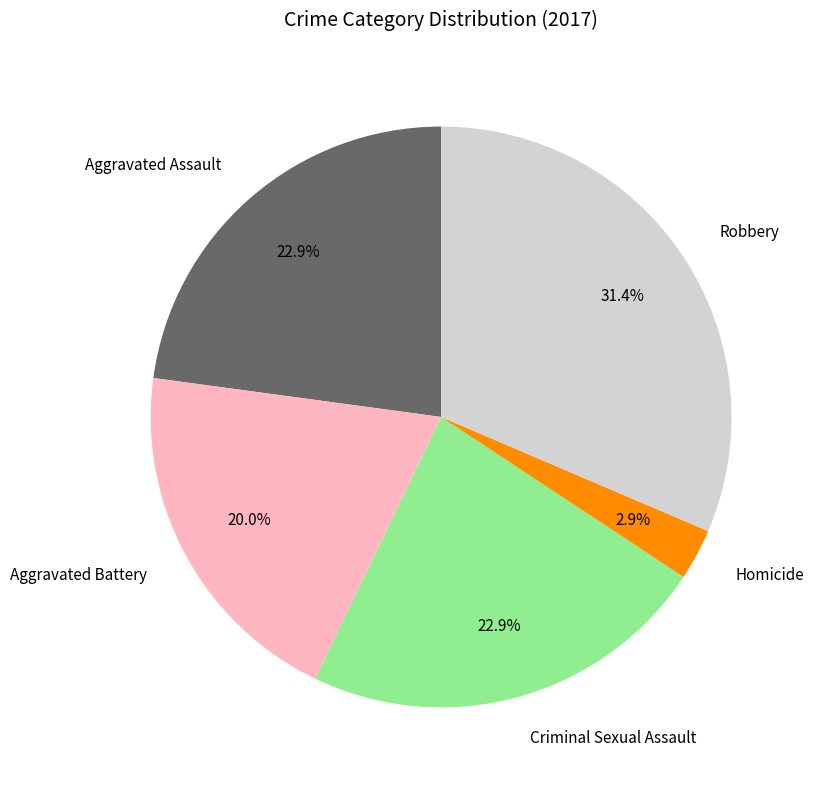

To the nearest percent, what is the difference between the Homicide and Aggravated Assault slice percentages?

20%